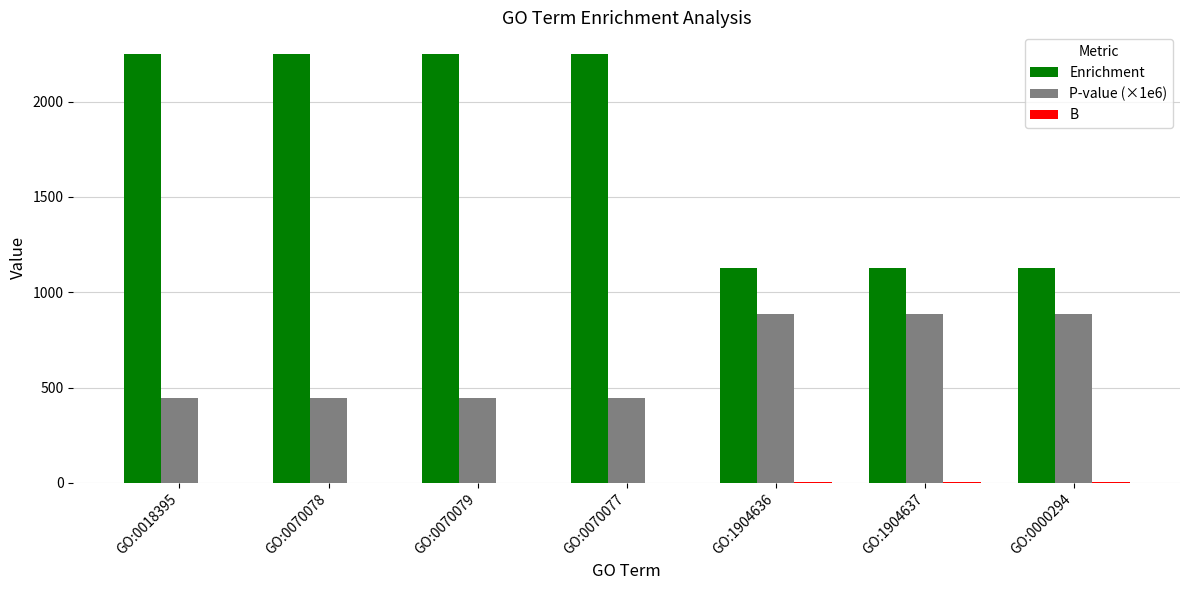

Which series has the largest total across all categories?

Enrichment